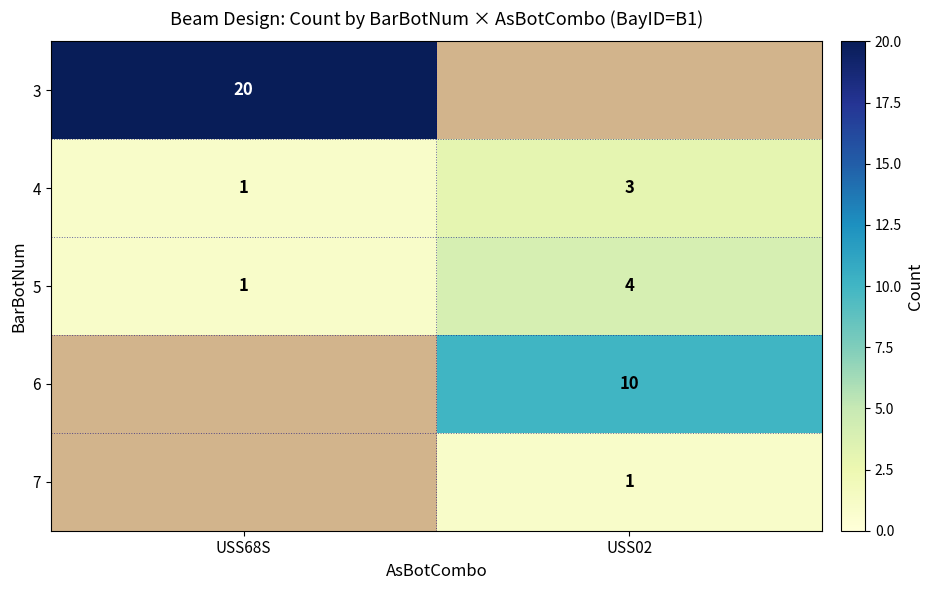

What is the sum of the 4 values at USS02 and USS68S?

4